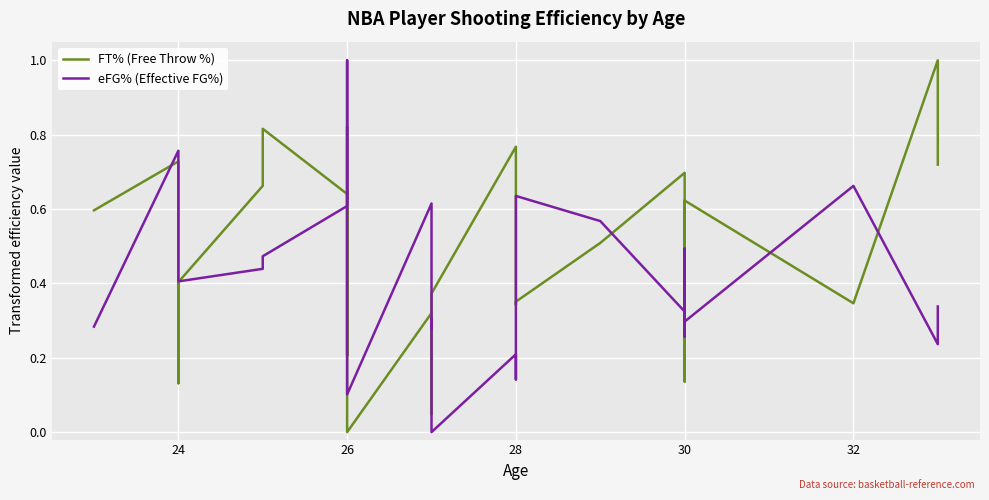

What are all the series names shown in the legend?

FT% (Free Throw %), eFG% (Effective FG%)